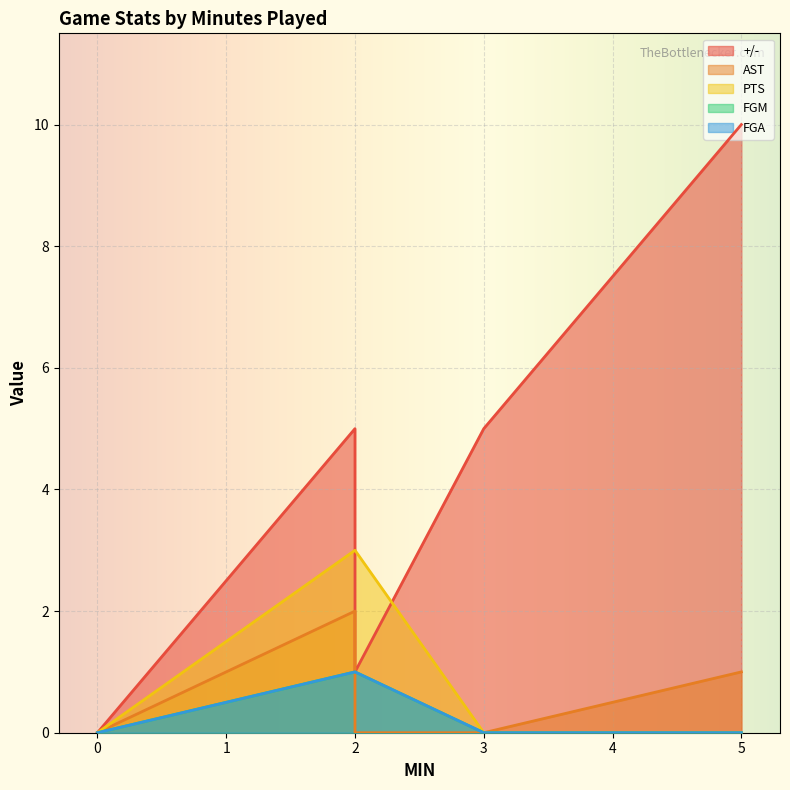

Which series changed the most between 5 and 2?

+/-